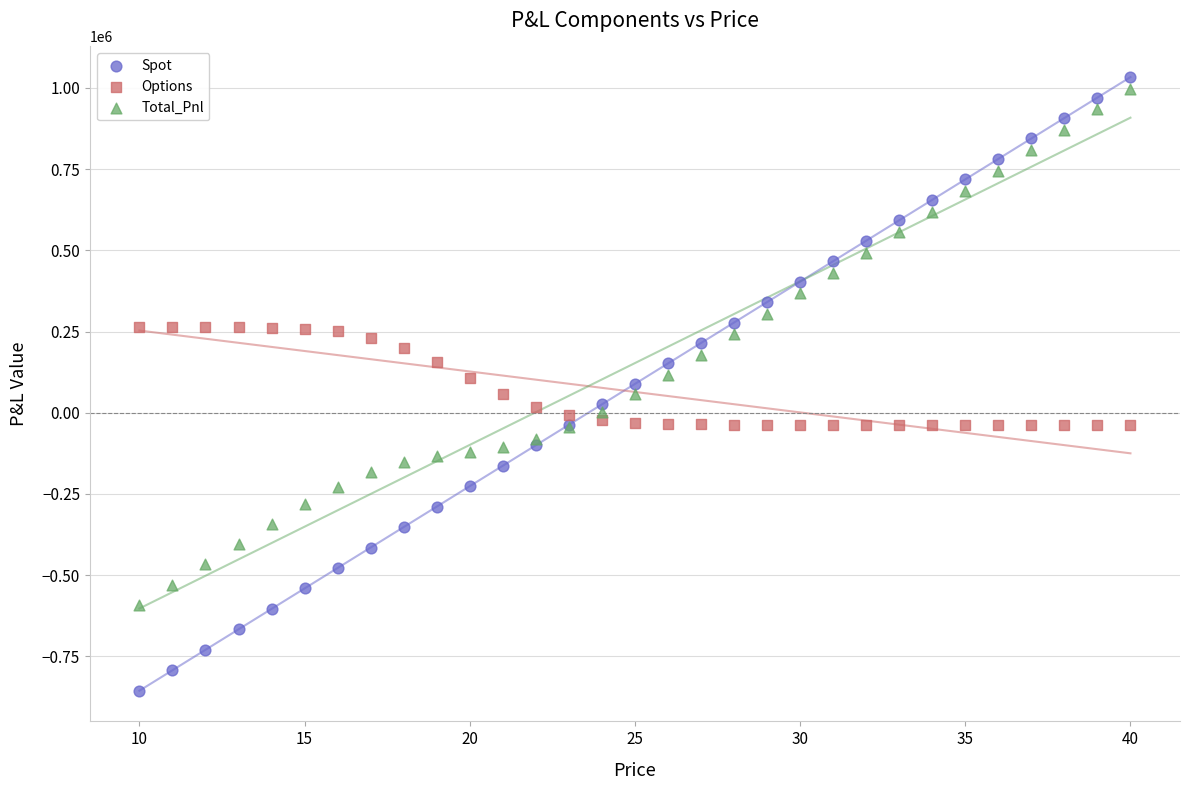

Which series has the largest Y range (max minus min)?

Spot